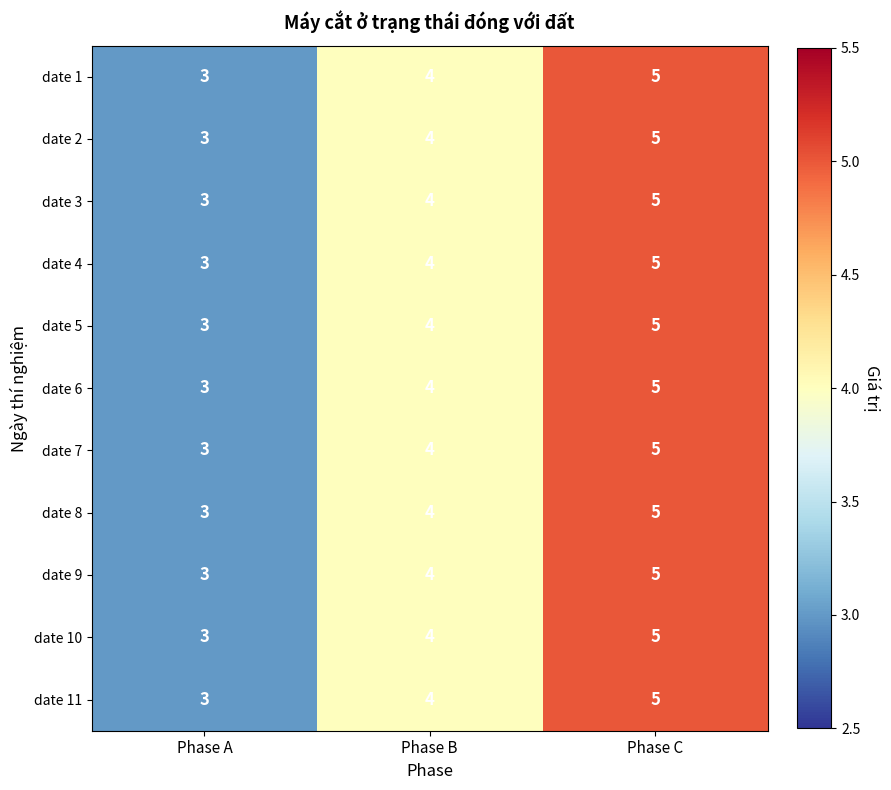

How many date 11 values are between 3 and 5?

3